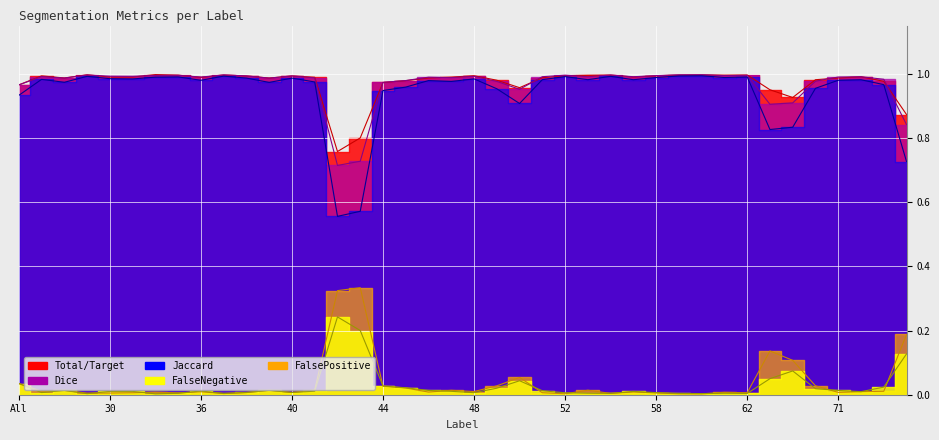

What is the label of the 18th point from the right?

50